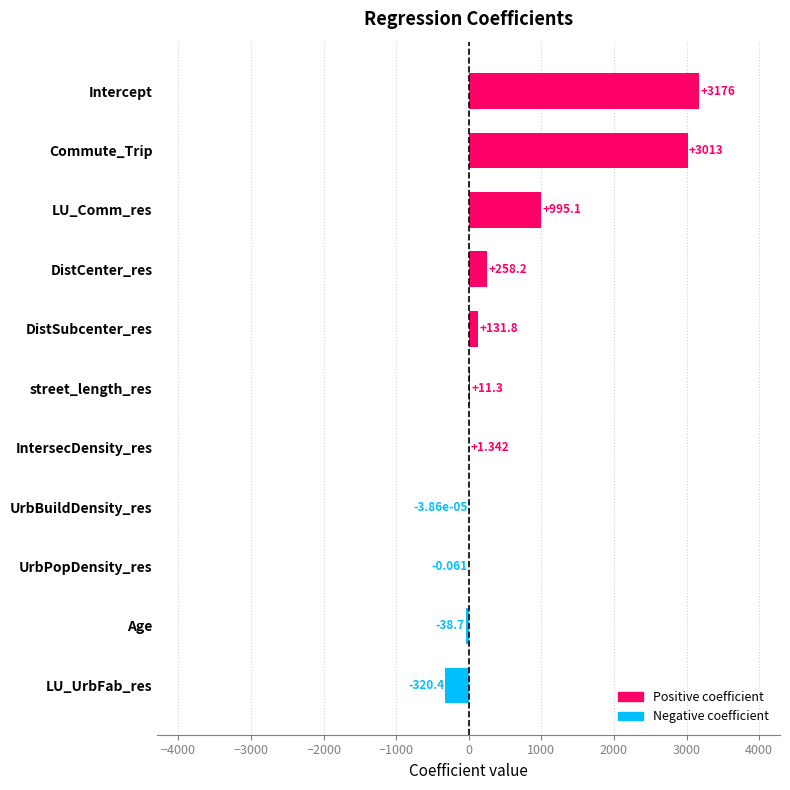

Where is the data nearest to the value 1427?

LU_Comm_res